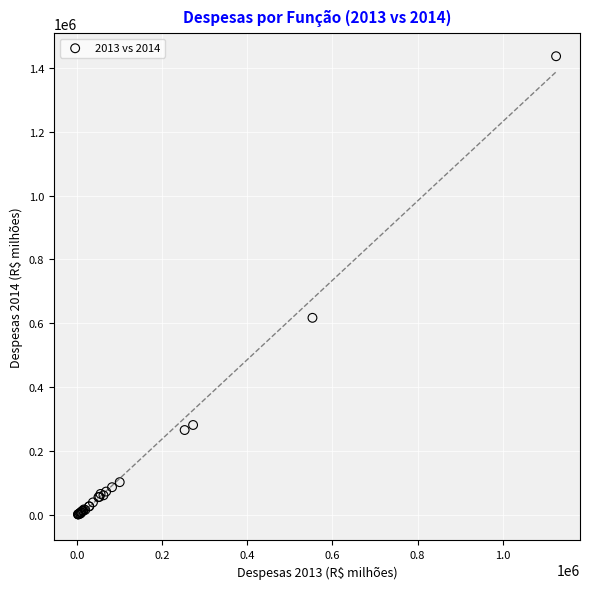

What Y value in the scatter plot is closest to 719134?

617409.1